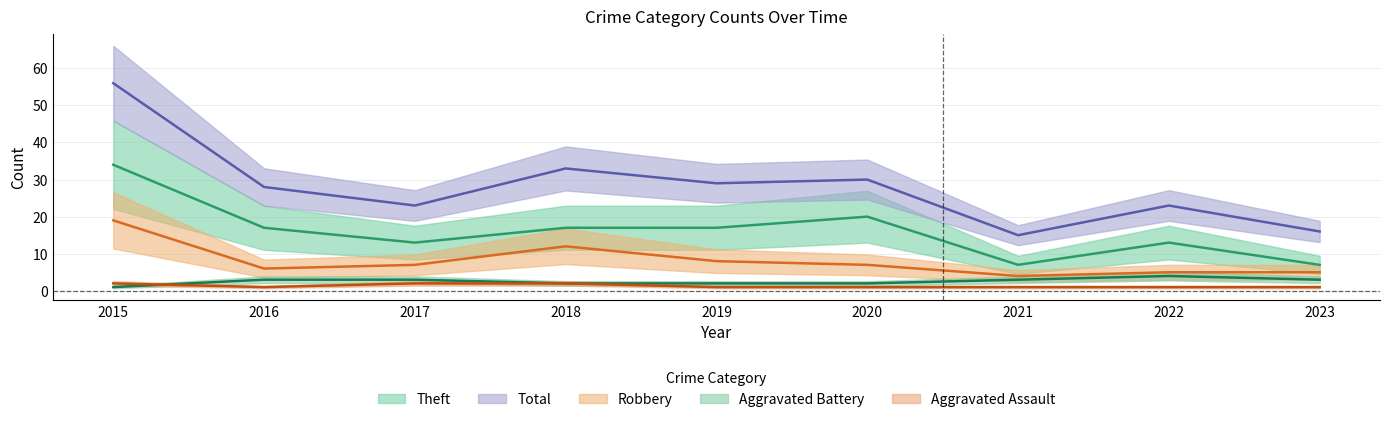

At how many categories does at least one series exceed 51?

1